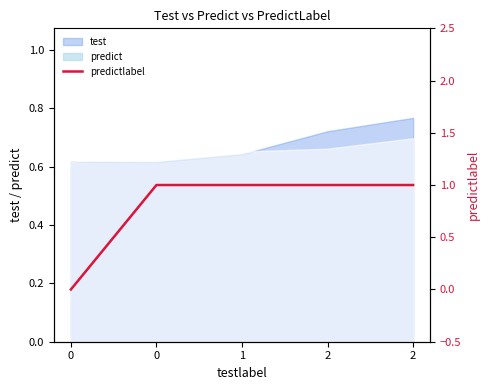

Between 2 and 0, which is larger?

2